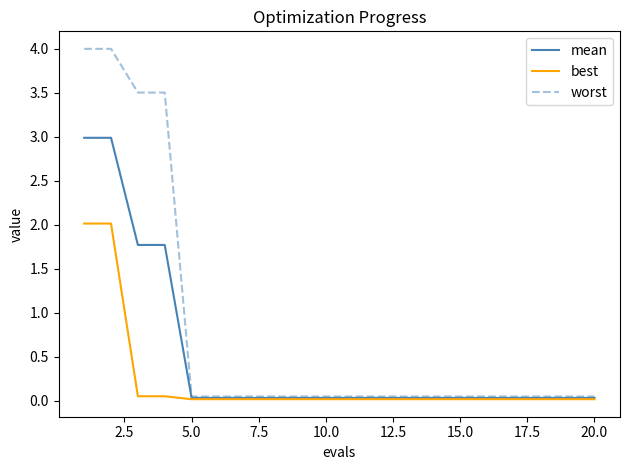

Which series has the largest total across all categories?

worst